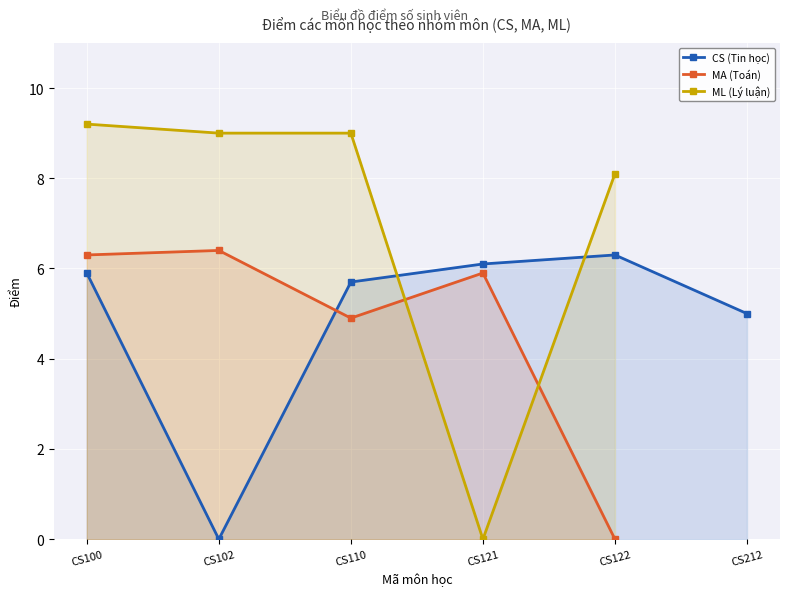

The value of ML (Lý luận) at CS102/MA104 is 4.7. True or false?

False